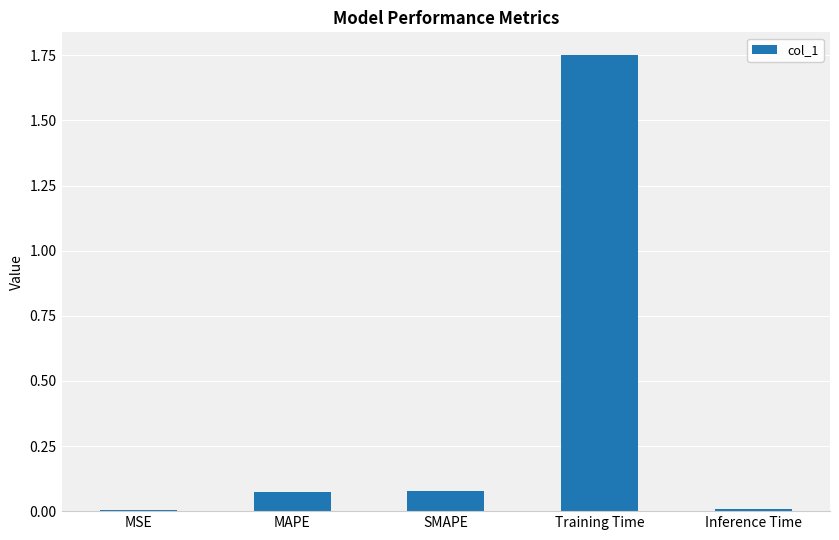

The value at MAPE is 0.0. True or false?

False